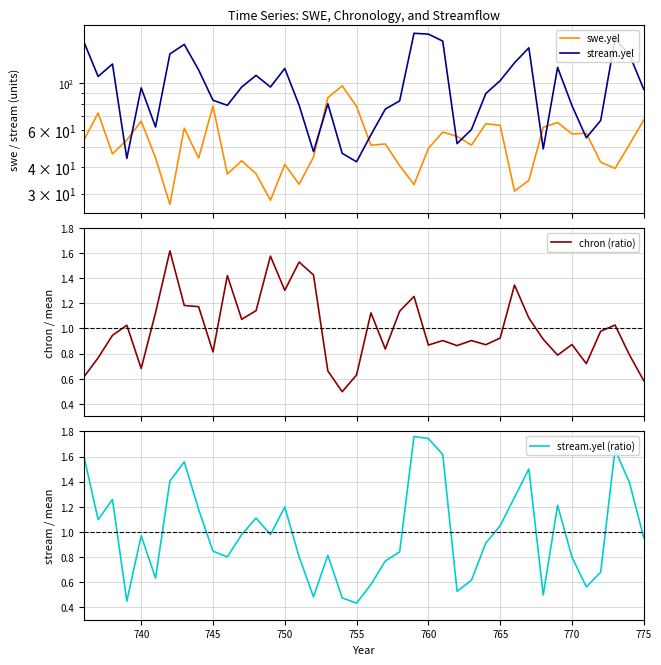

What is the minimum value for chron (ratio)?

0.5